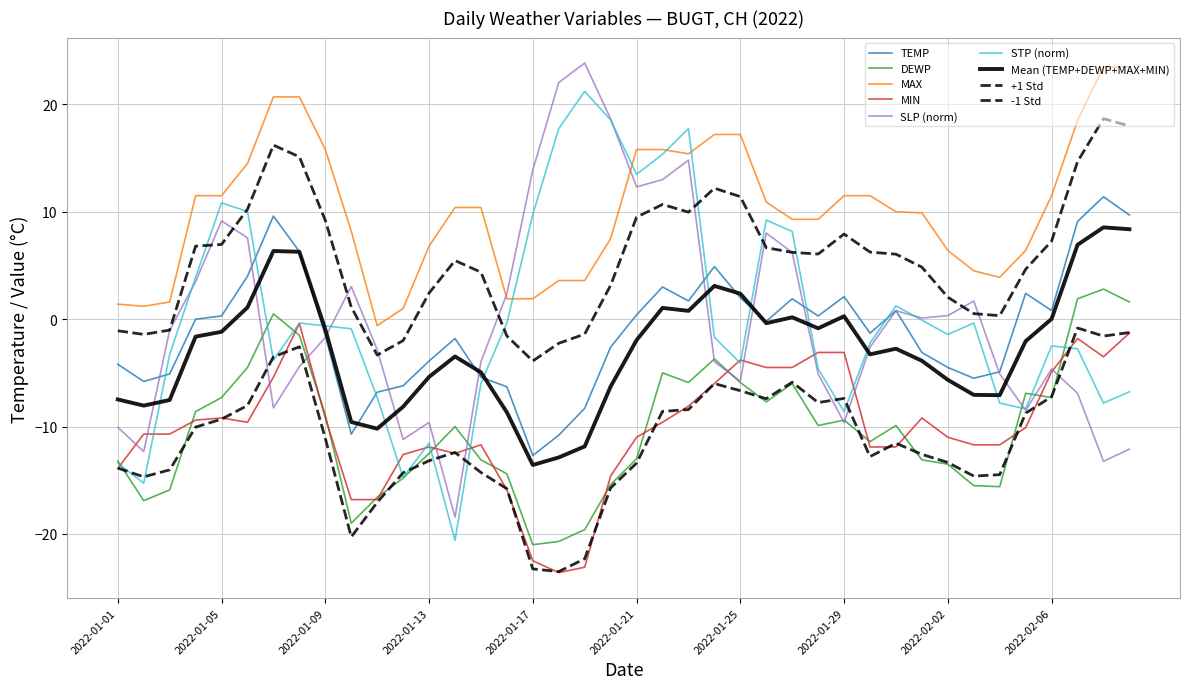

Where does the MAX series first go above 10?

2022-01-04